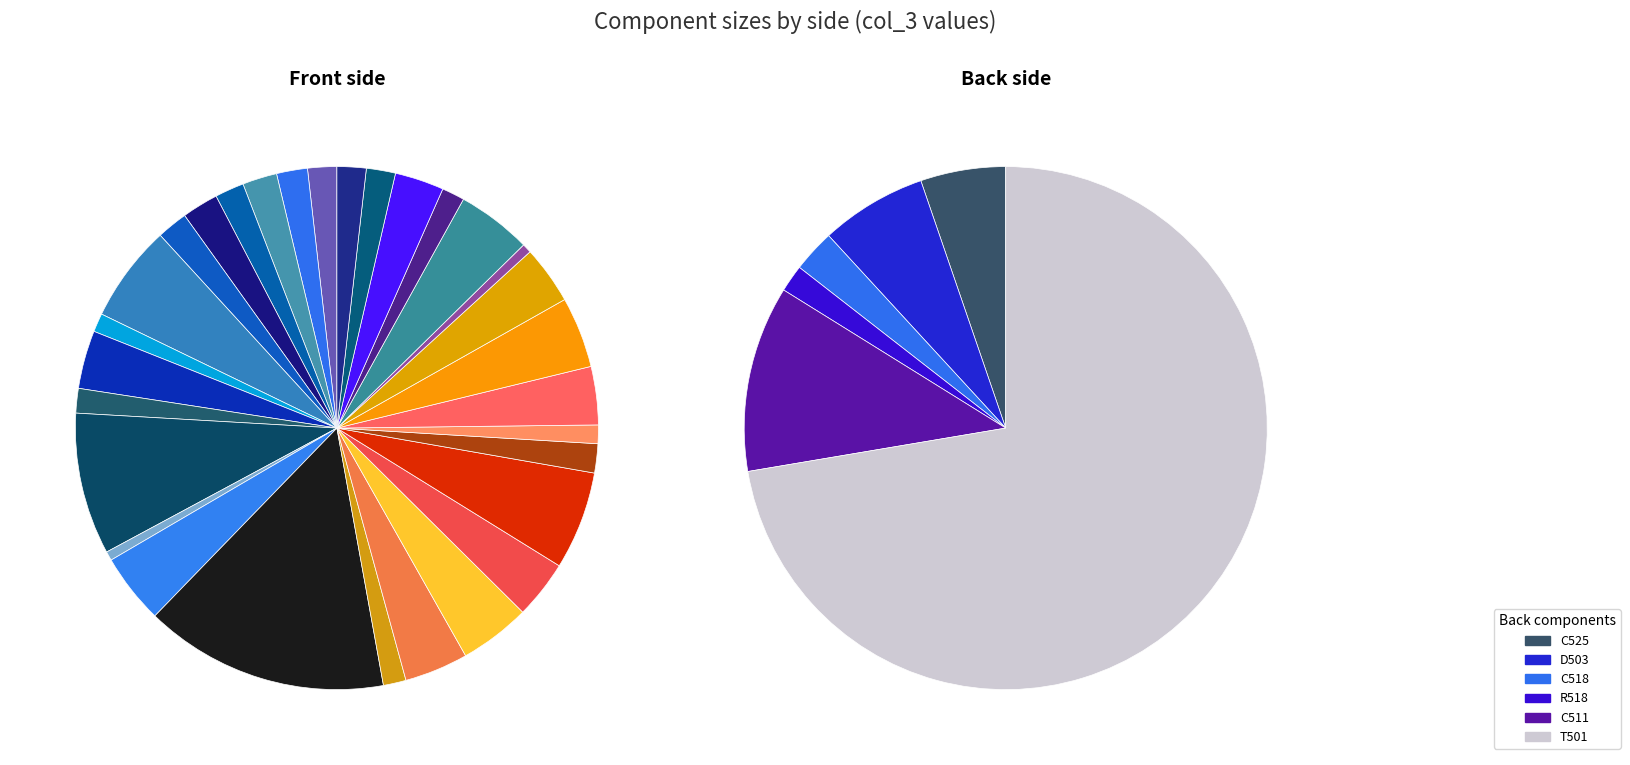

To the nearest percent, what is the difference between the largest and smallest slice percentages?

15%